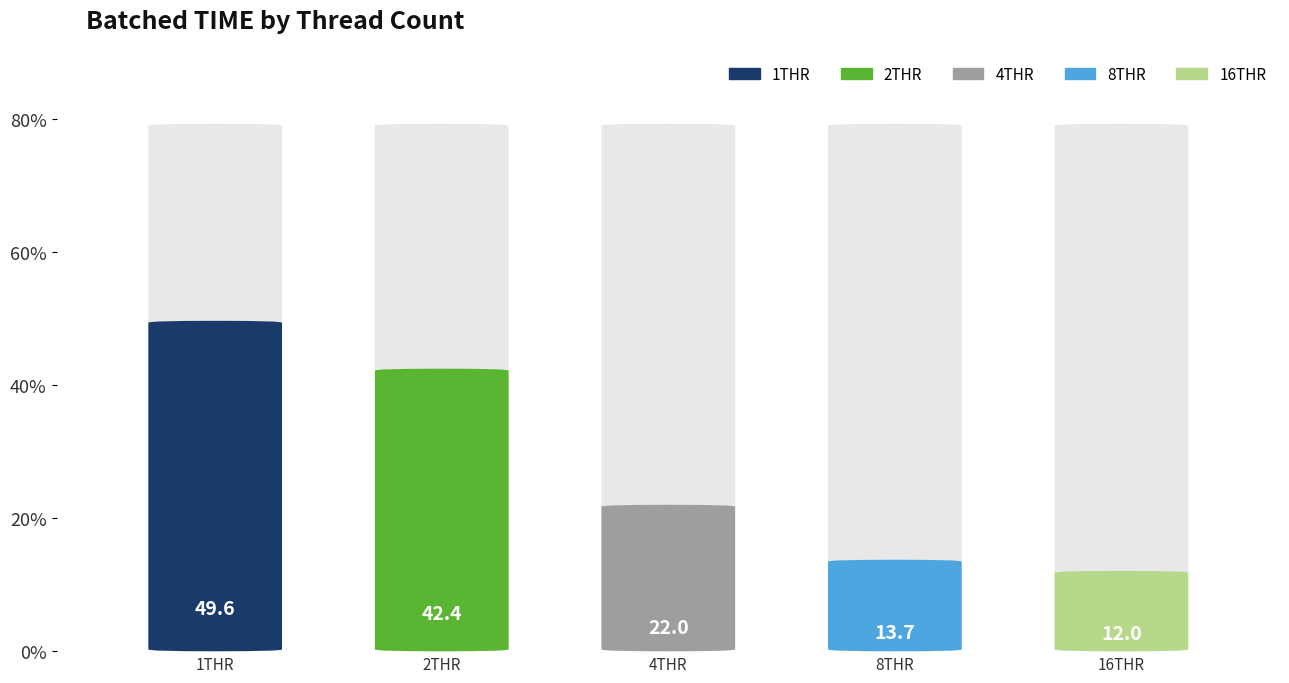

Does the chart contain stacked bars?

No